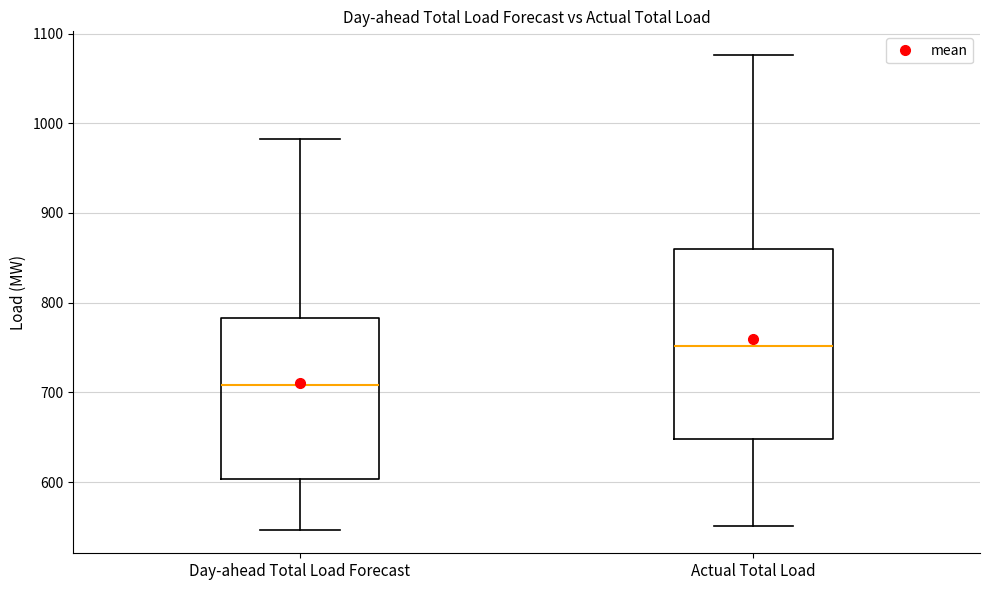

Where does the lower whisker of the box for Actual Total Load end on the y-axis? The values are not printed on the chart, so give them approximately, as read against the axis.

550